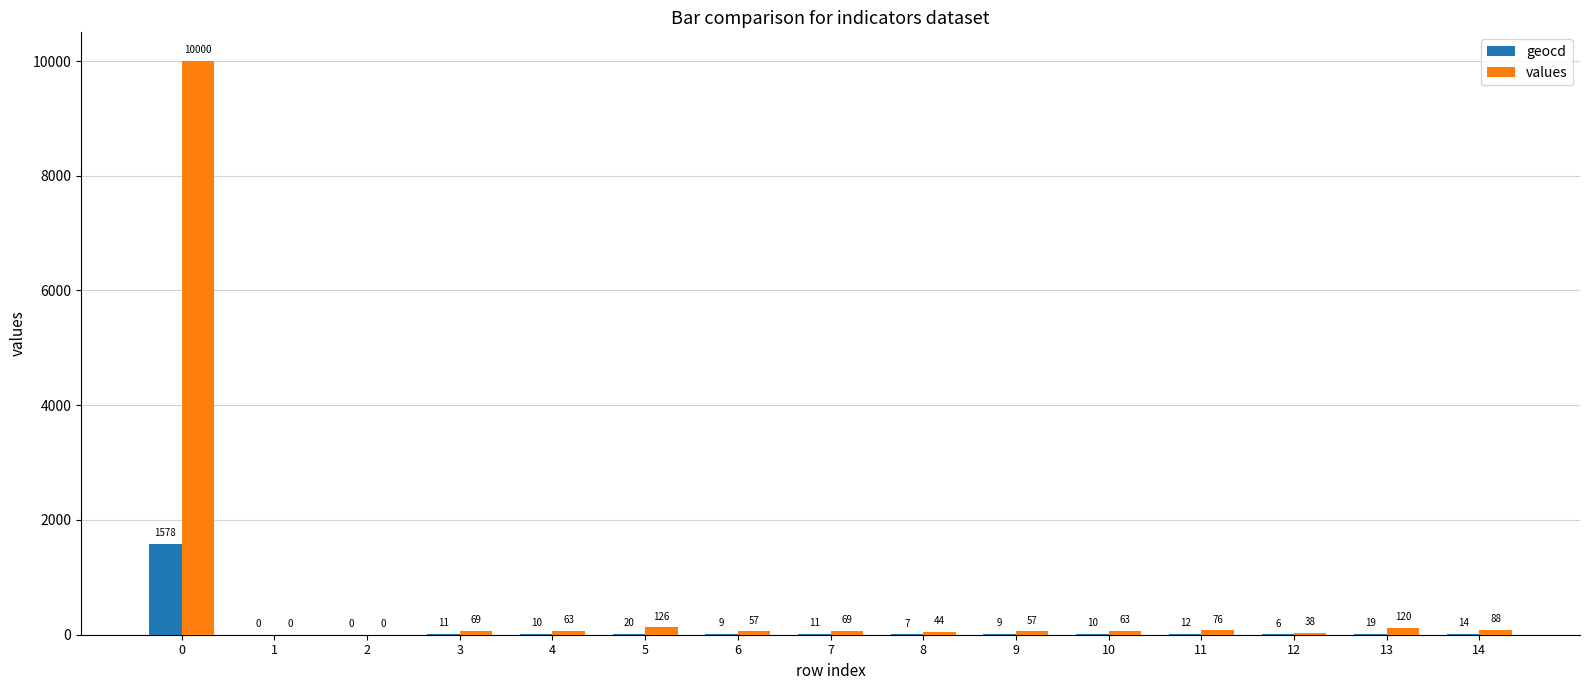

What is the sum of all geocd values?

1716